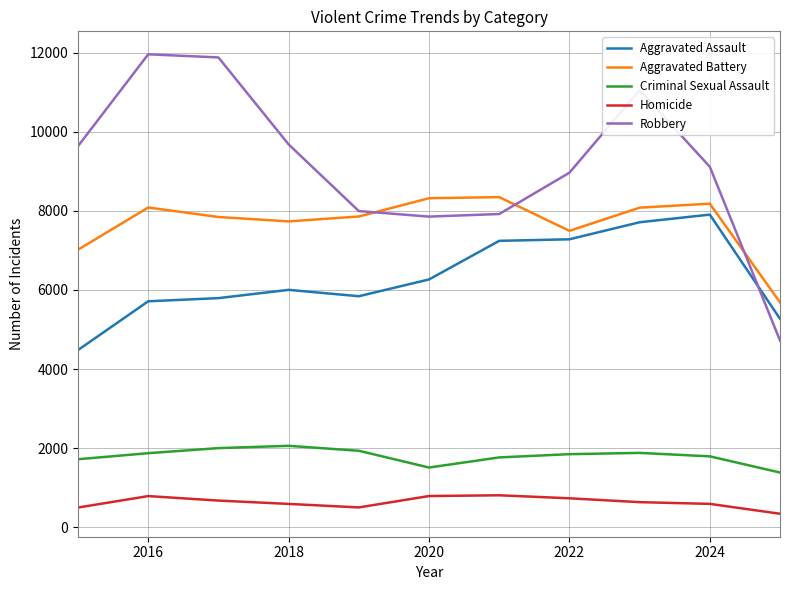

Which series has the largest total across all categories?

Robbery